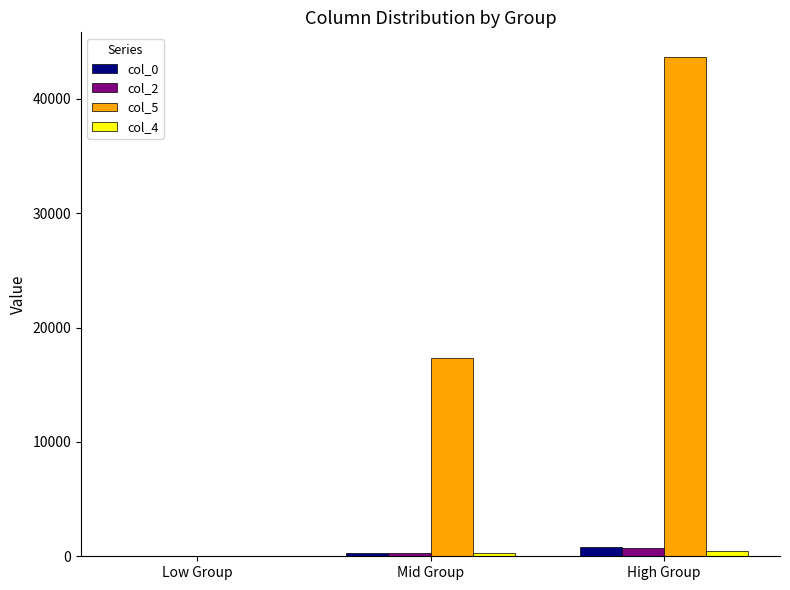

What is the sum of all col_2 values?

986.0